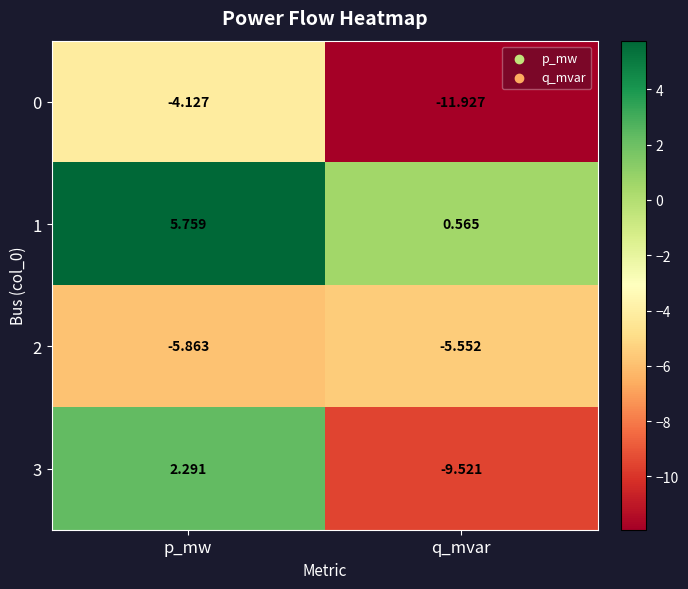

At which label does 1 reach its peak?

p_mw